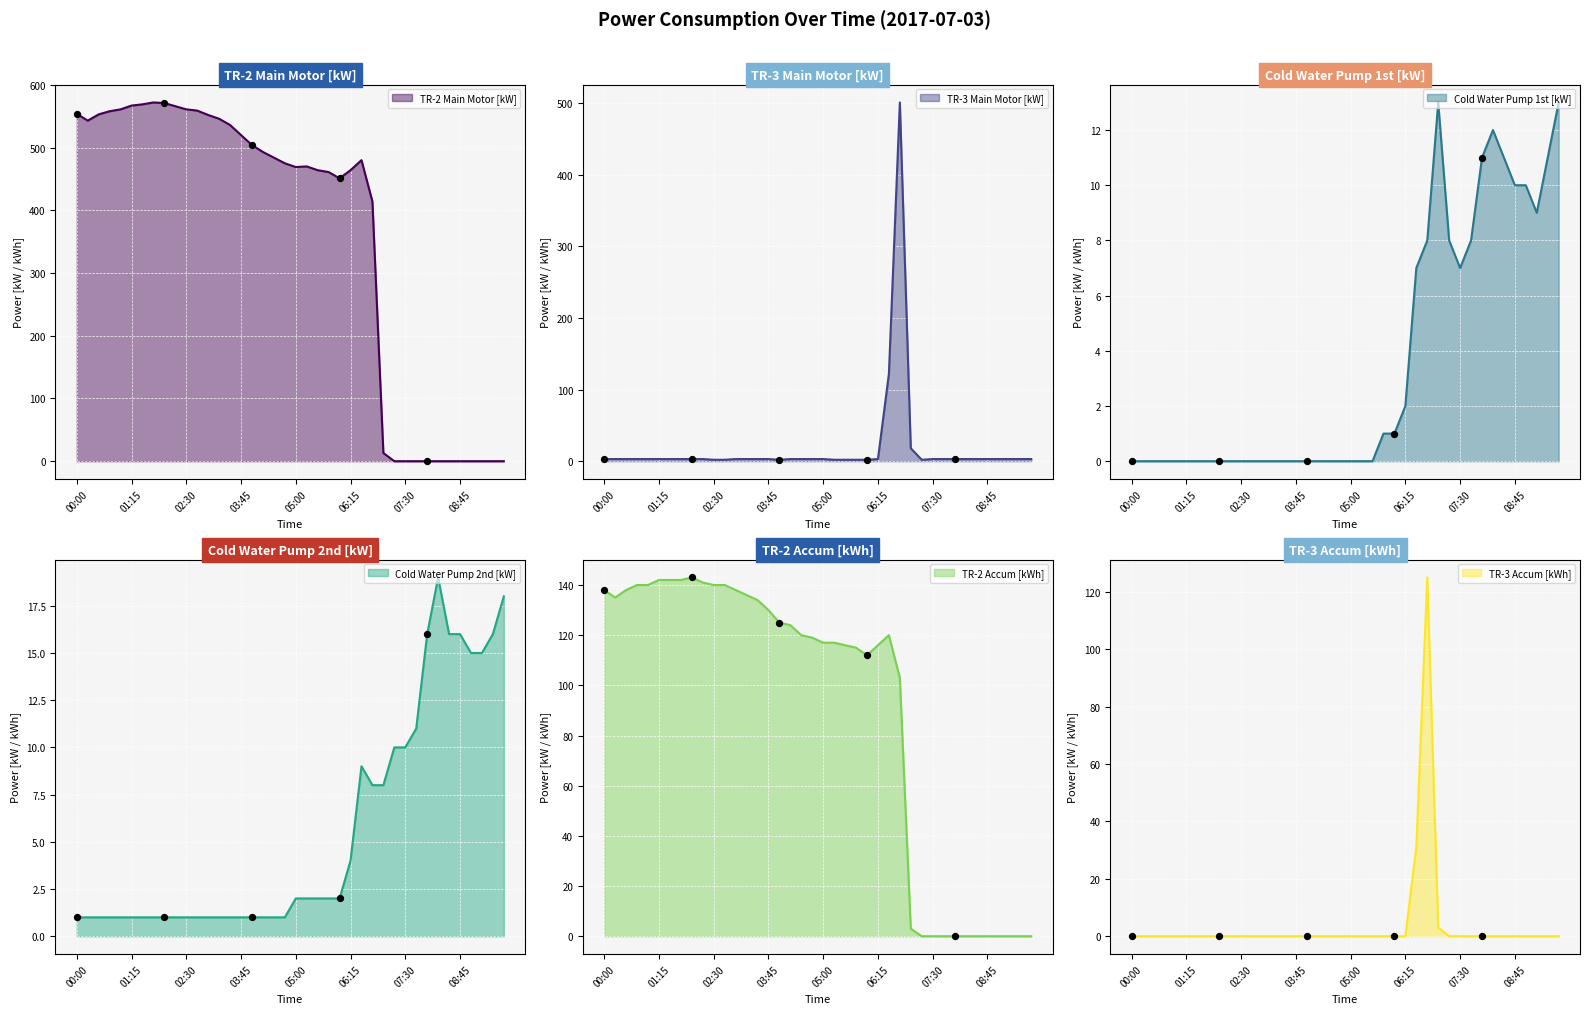

Which series contains the highest Y value?

TR-2 Main Motor [kW]